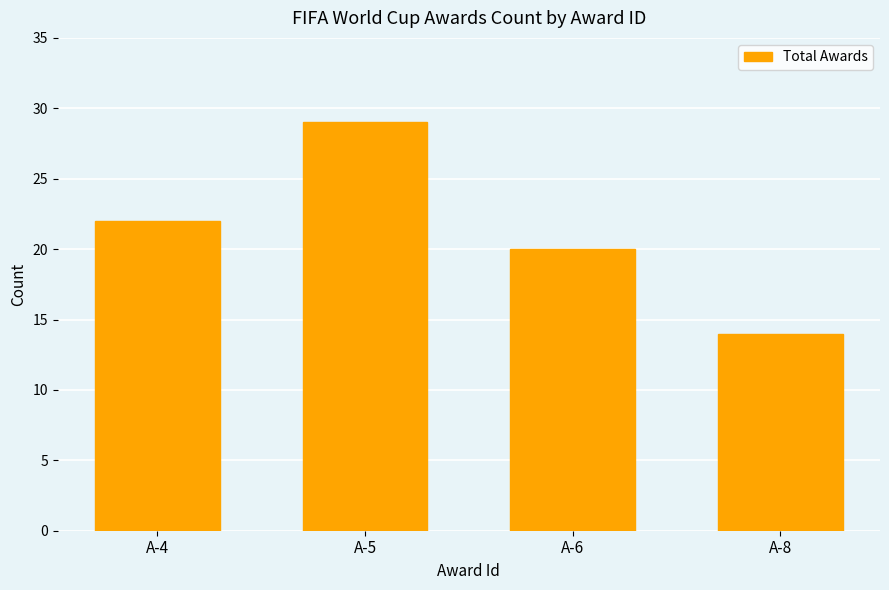

Read the value at A-8, to the nearest 10.

10